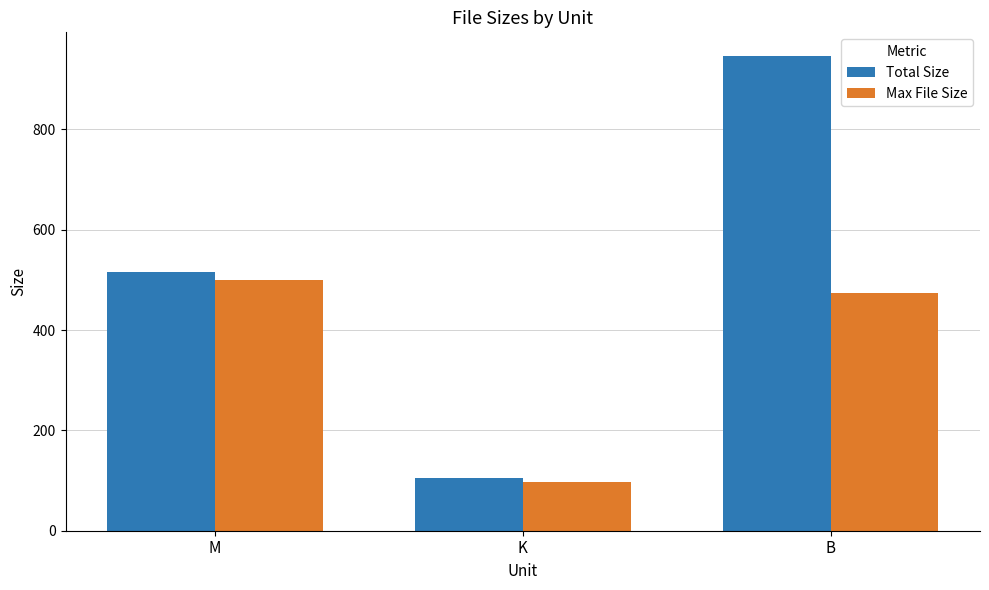

Which series changed the most between K and B?

Total Size